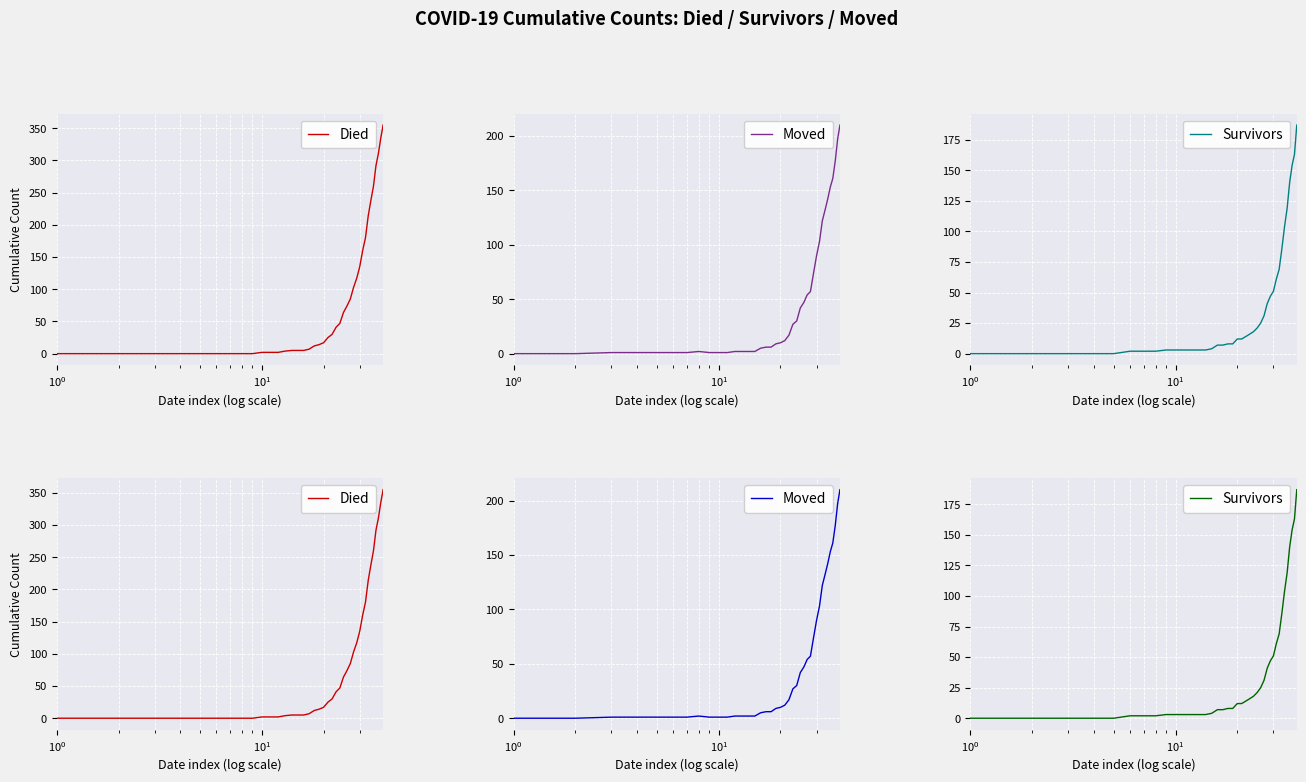

True or false: Died has a value of 5 at 16.

True